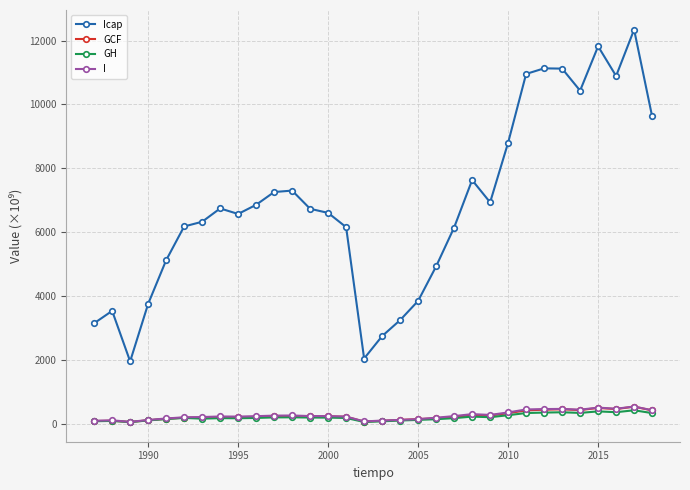

What is the maximum value for GH?

426.2